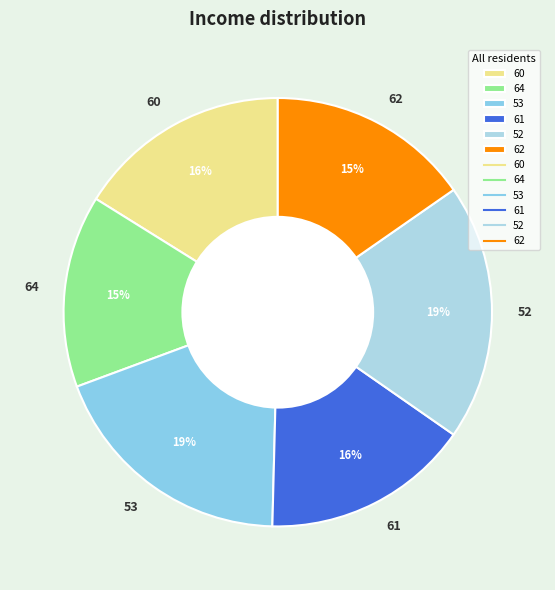

Is the sum of 62 and 53 greater than half?

No